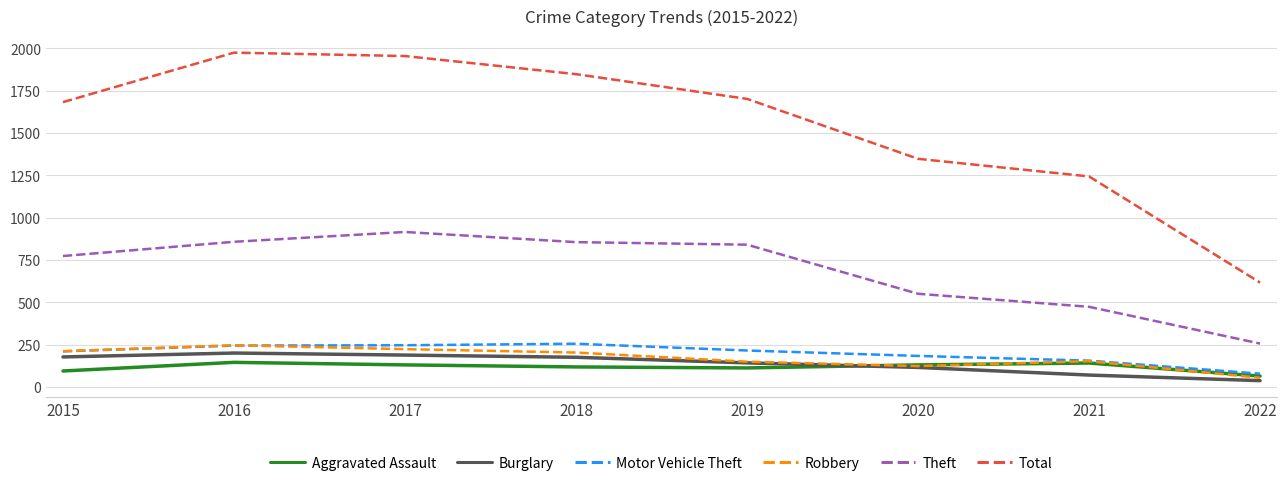

What is the lowest value of the Total series?

617